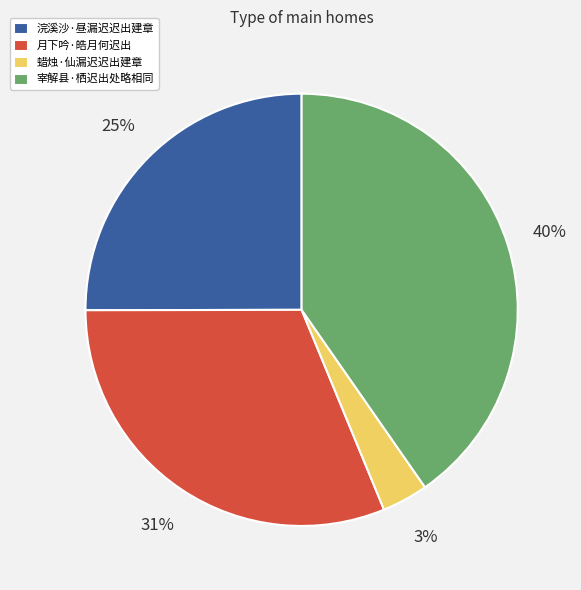

To the nearest percent, what is the average slice percentage?

25%